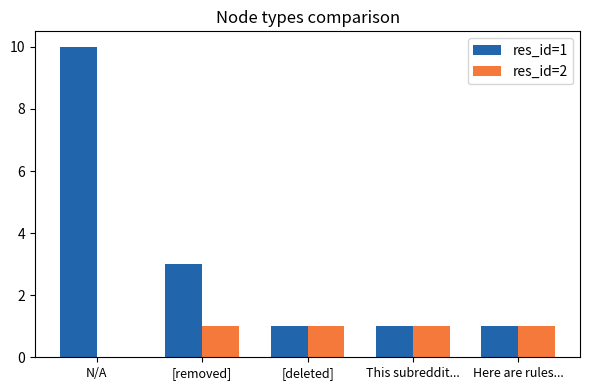

Is it true that res_id=1 equals 1 at [deleted]?

True